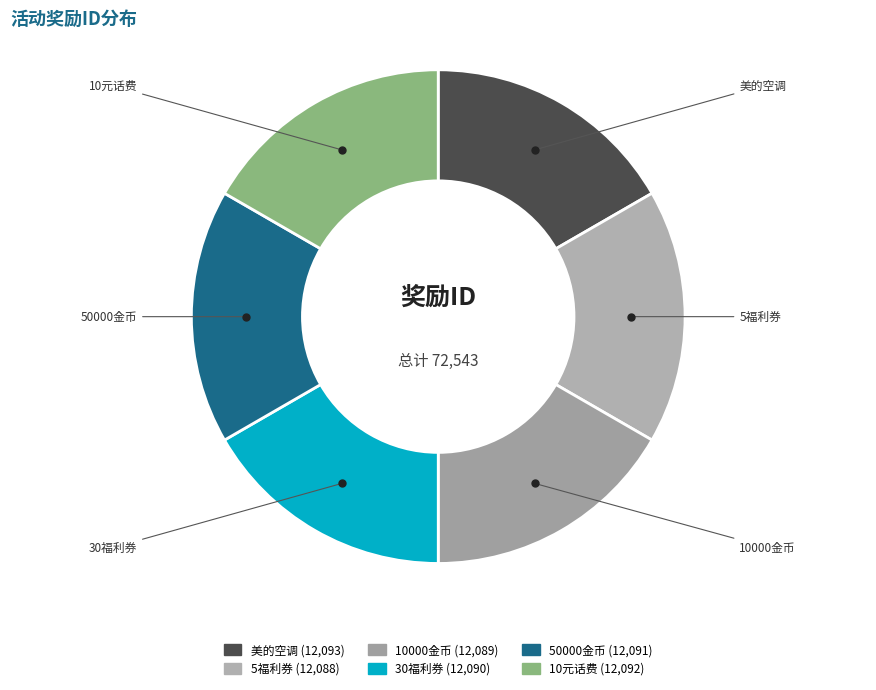

What is the ratio of the value at 10元话费 to the value at 50000金币?

1.0